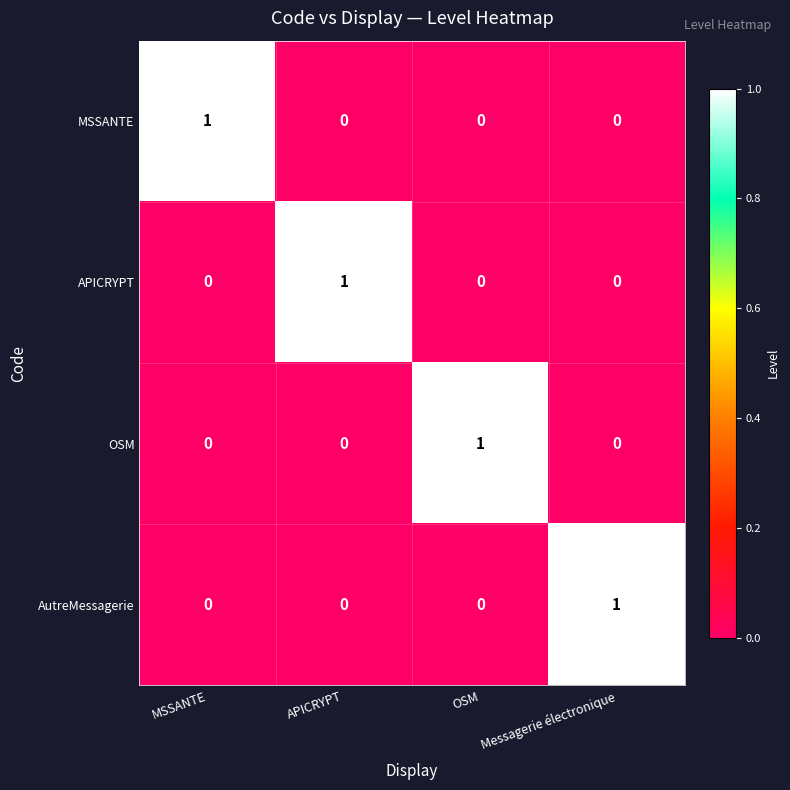

Reading left to right, list all the values displayed in this chart.

MSSANTE: 1	0	0	0
APICRYPT: 0	1	0	0
OSM: 0	0	1	0
AutreMessagerie: 0	0	0	1